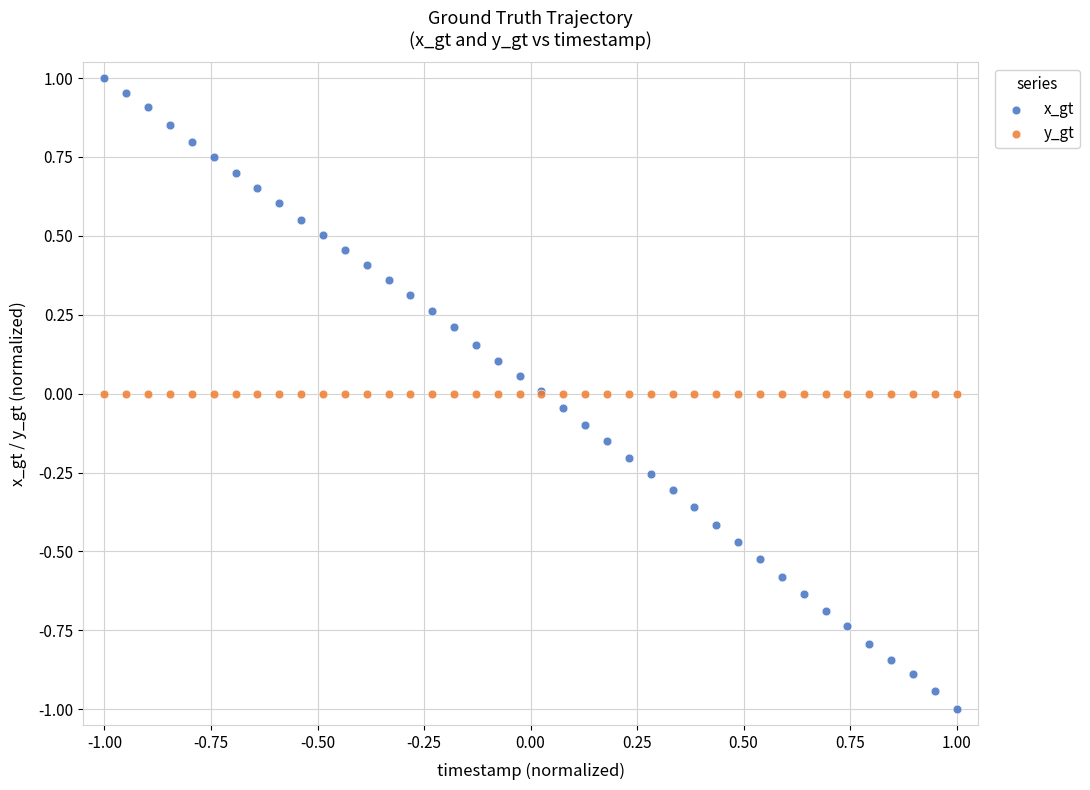

Which series contains the highest Y value?

x_gt